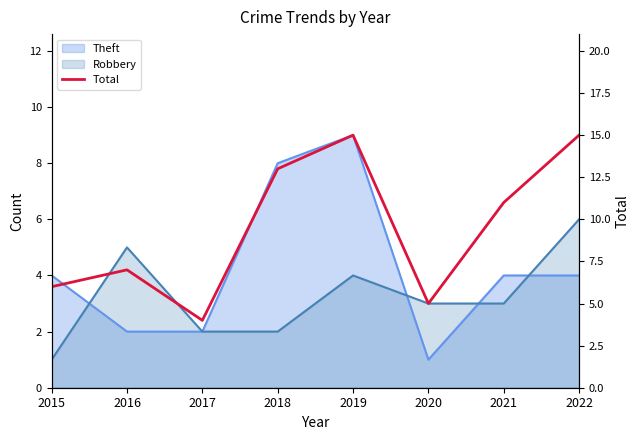

Which category has the lowest value across all series?

2017